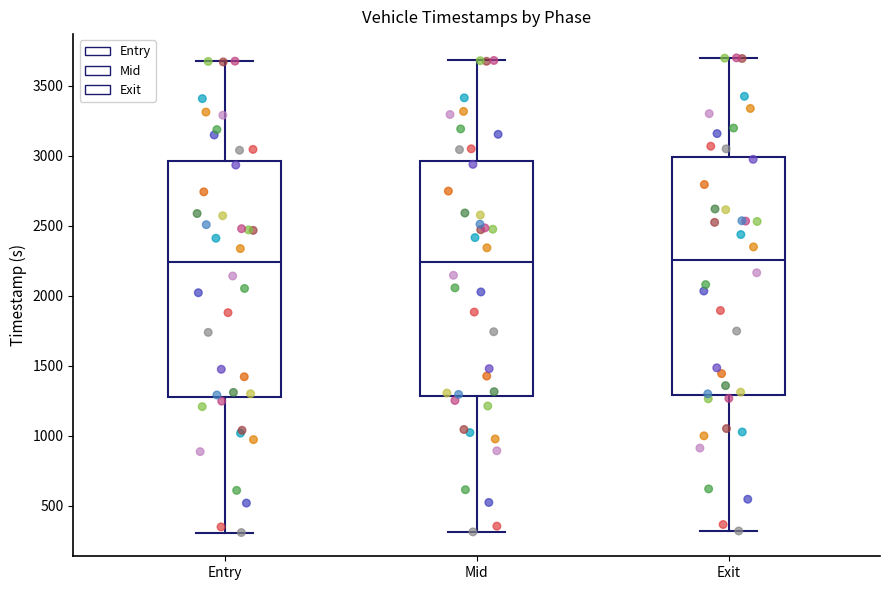

Reading left to right, read every box against the y-axis: the position of its median line, the range the box covers, and the ends of its whiskers. The values are not printed on the chart, so give them approximately, as read against the axis.

Entry: median 2250, box 1300 to 2950, whiskers 300 to 3650
Mid: median 2250, box 1300 to 2950, whiskers 300 to 3700
Exit: median 2250, box 1300 to 3000, whiskers 300 to 3700